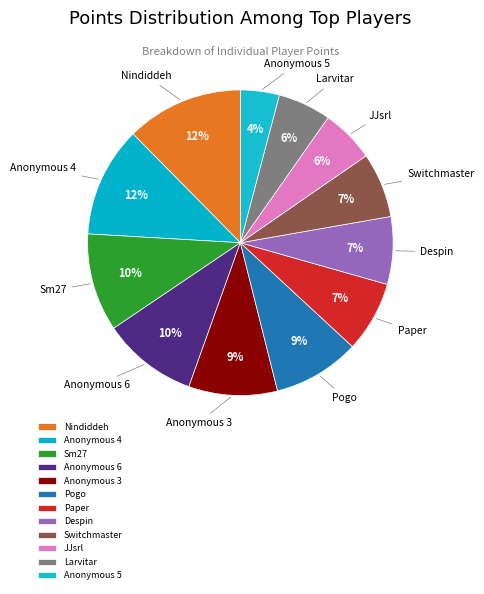

The Paper slice represents 7% of the pie. True or false?

True